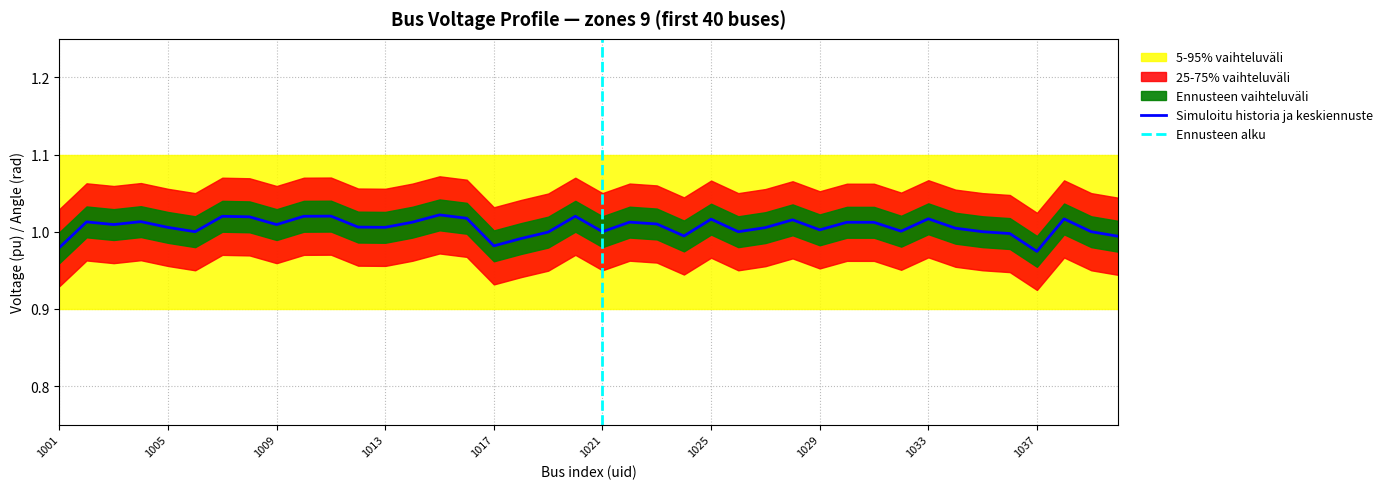

Where is vmin nearest to the value 0?

1001